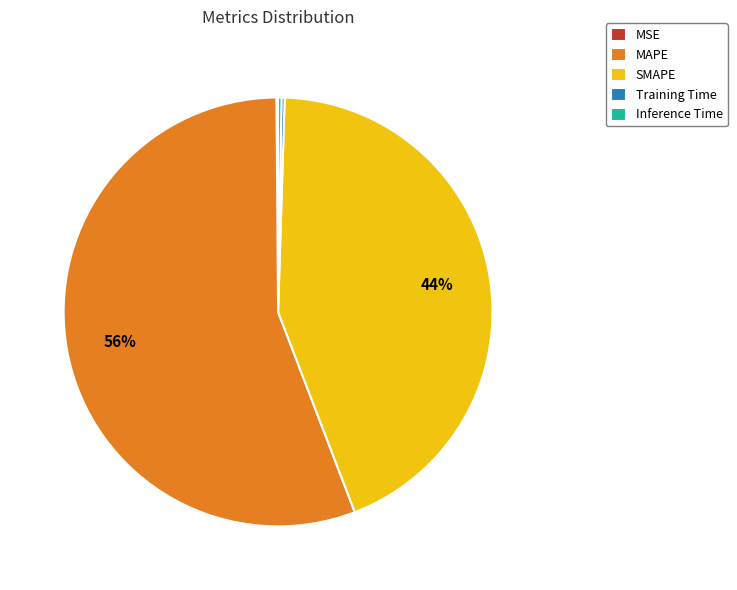

What is the majority slice?

MAPE